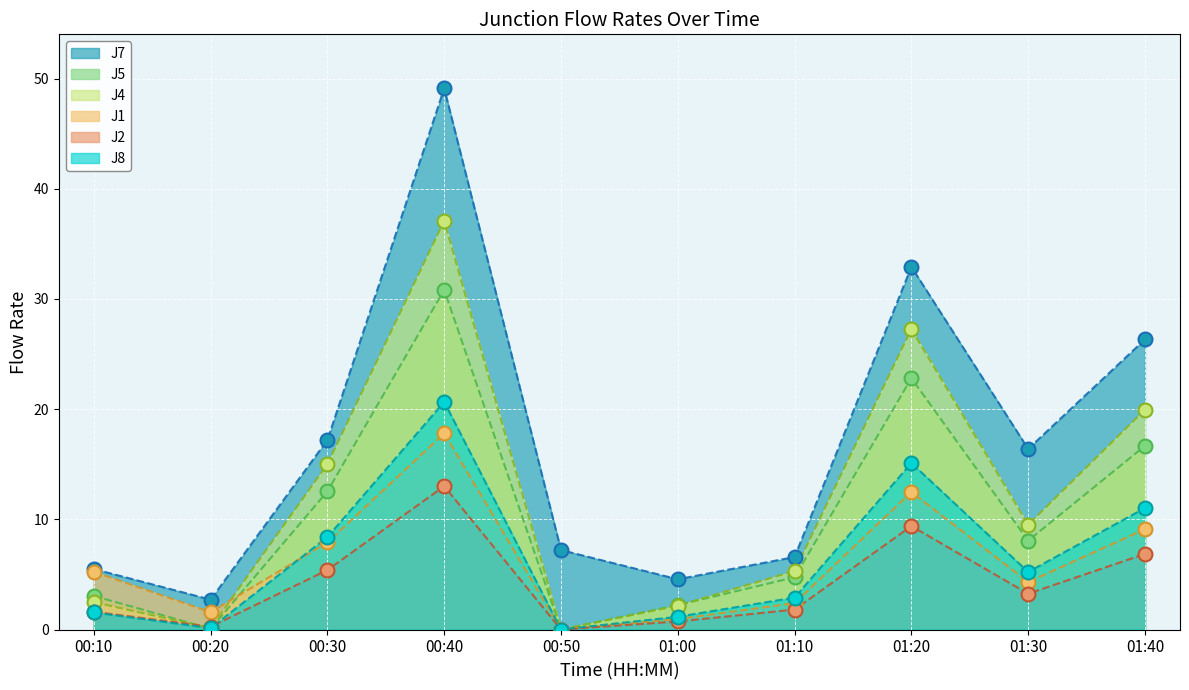

What is the average value of the J4 series?

11.9